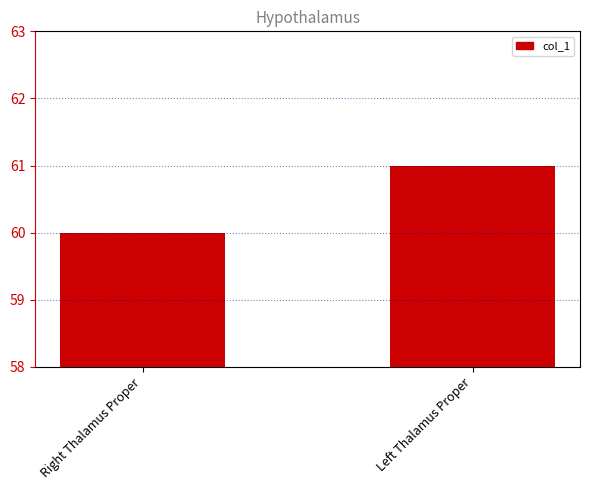

Which has a higher value, Right Thalamus Proper or Left Thalamus Proper?

Left Thalamus Proper